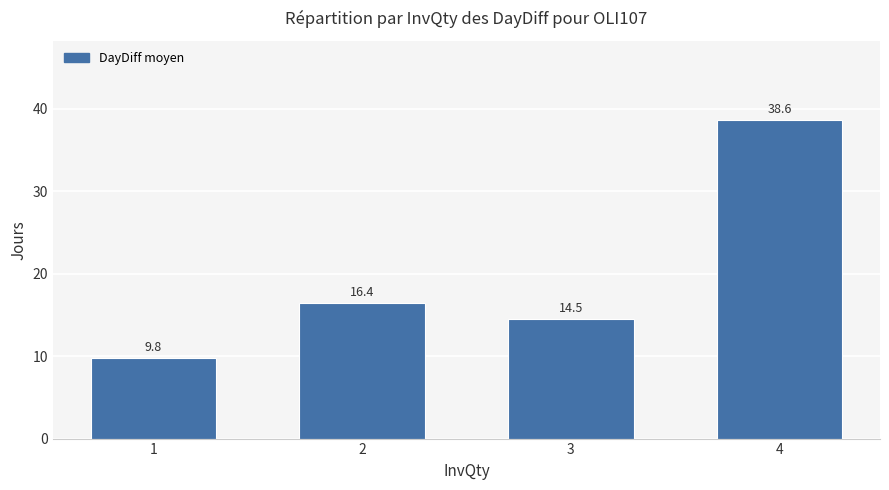

What is the difference between the maximum and second lowest values?

24.1